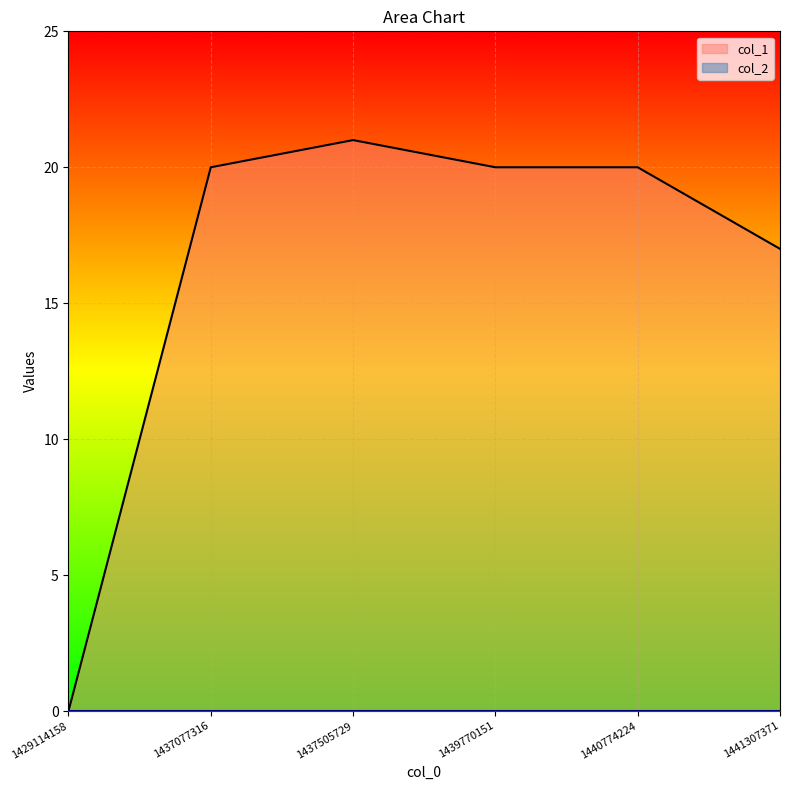

Approximately how many times larger is the value at 1439770151 compared to 1437077316?

1.0